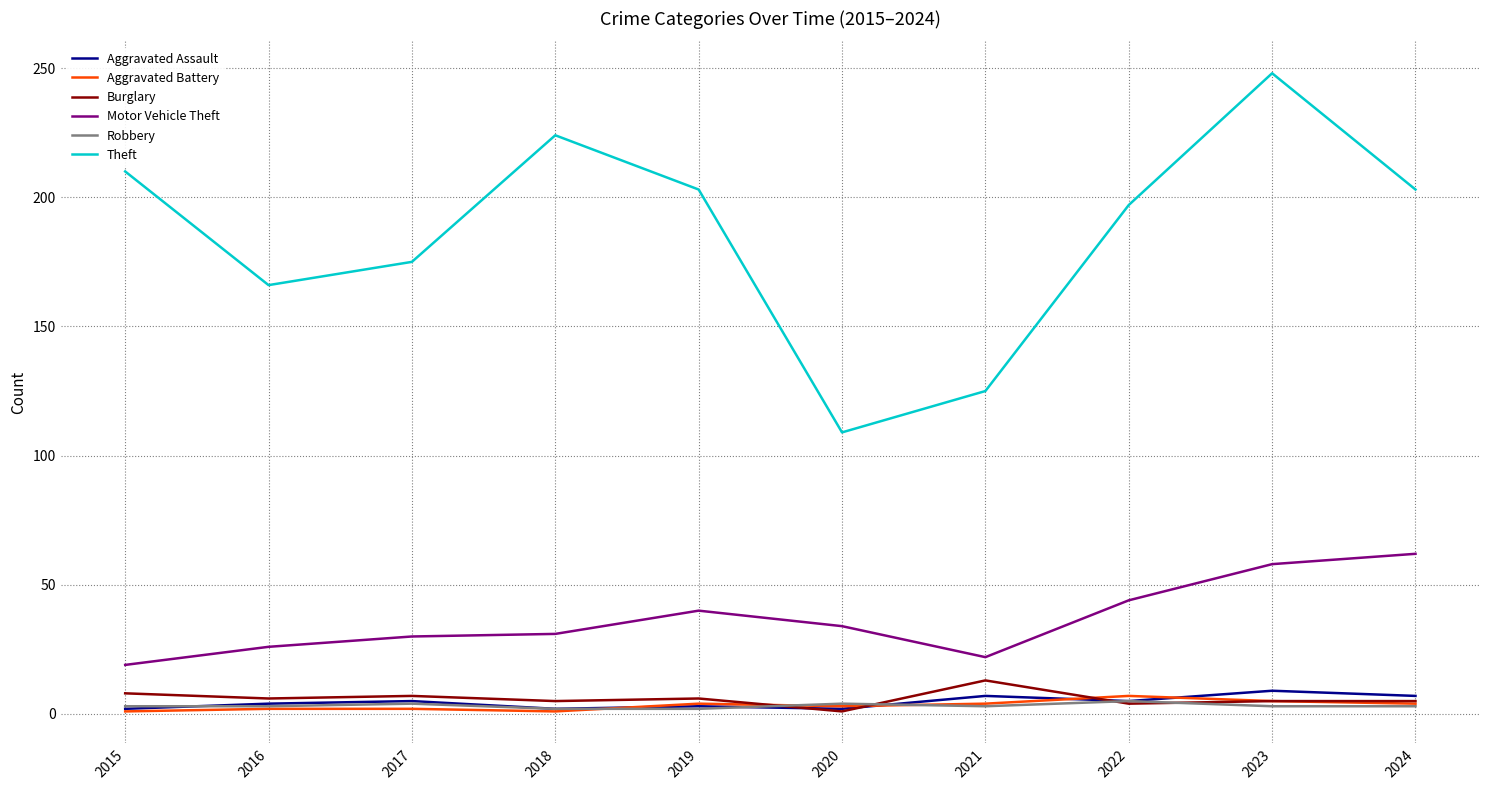

Which series has the largest total across all categories?

Theft